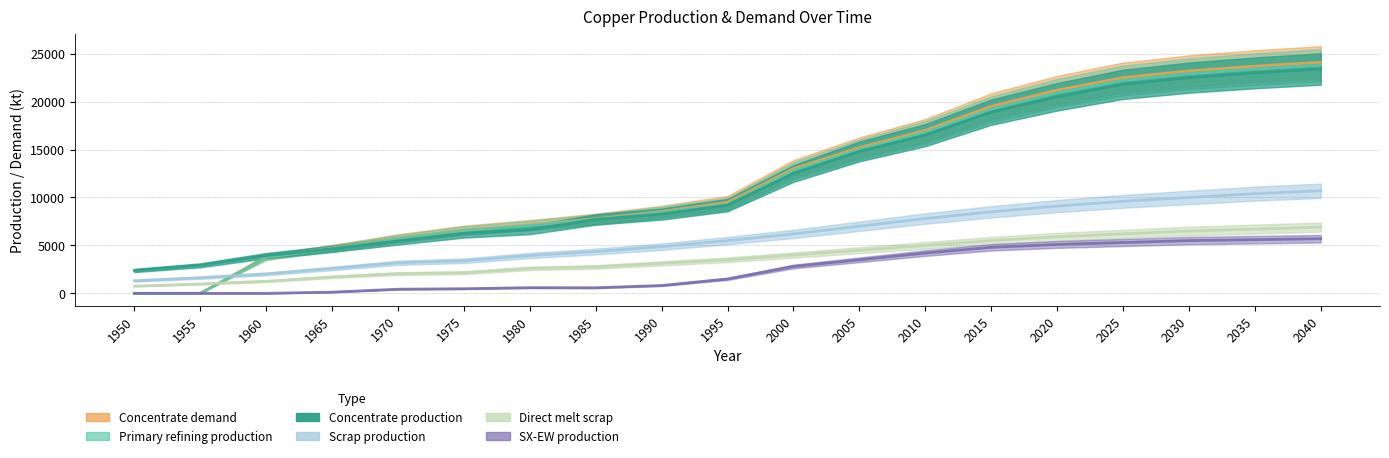

Where is Concentrate production nearest to the value 12892?

2000